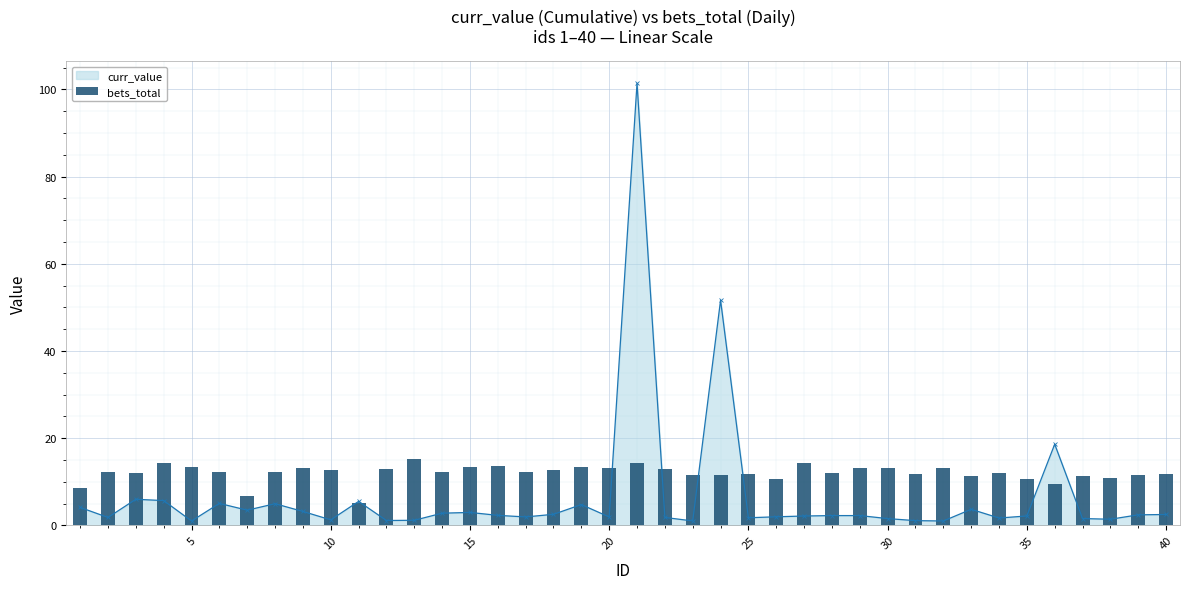

What is the value of the 9th bar from the left?

13.2